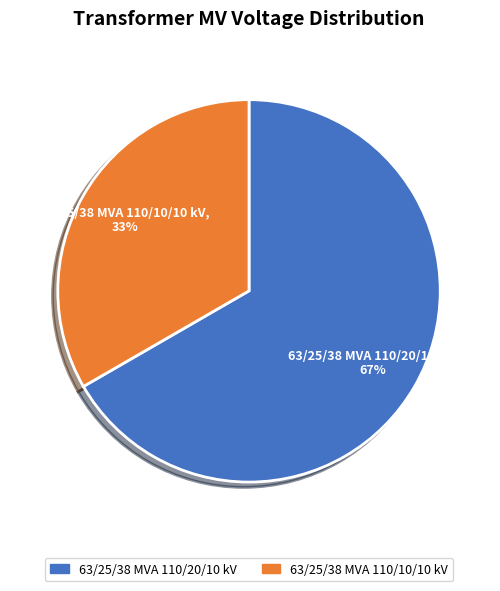

Approximately how many times larger is the value at 63/25/38 MVA 110/20/10 kV compared to 63/25/38 MVA 110/10/10 kV?

2.0